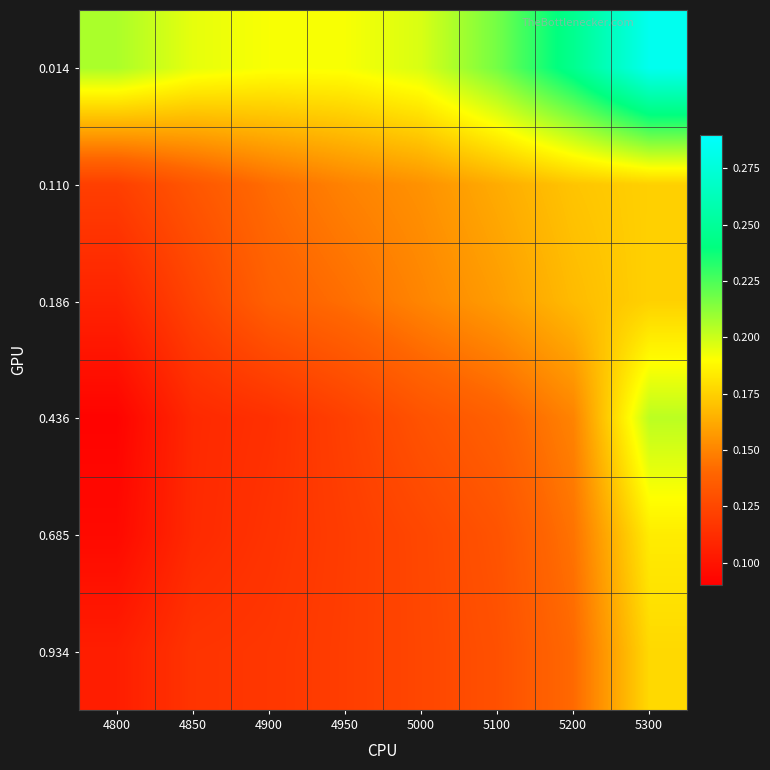

Count the number of data series in this chart.

6